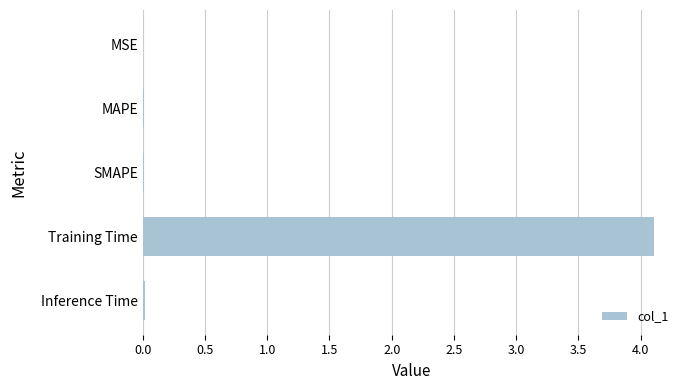

The chart shows a value of 4.1 at Training Time. True or false?

True